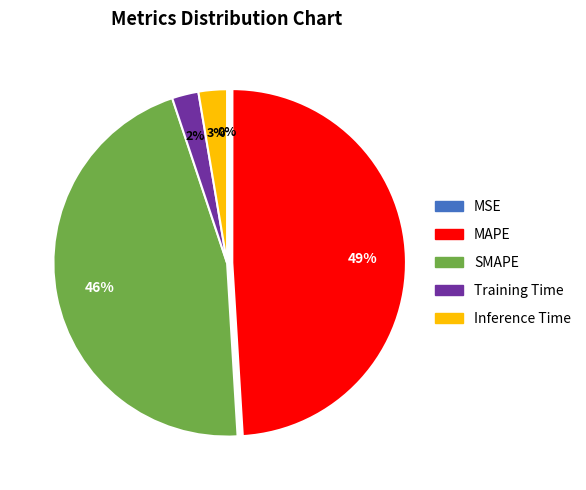

Does any single category account for the majority?

No